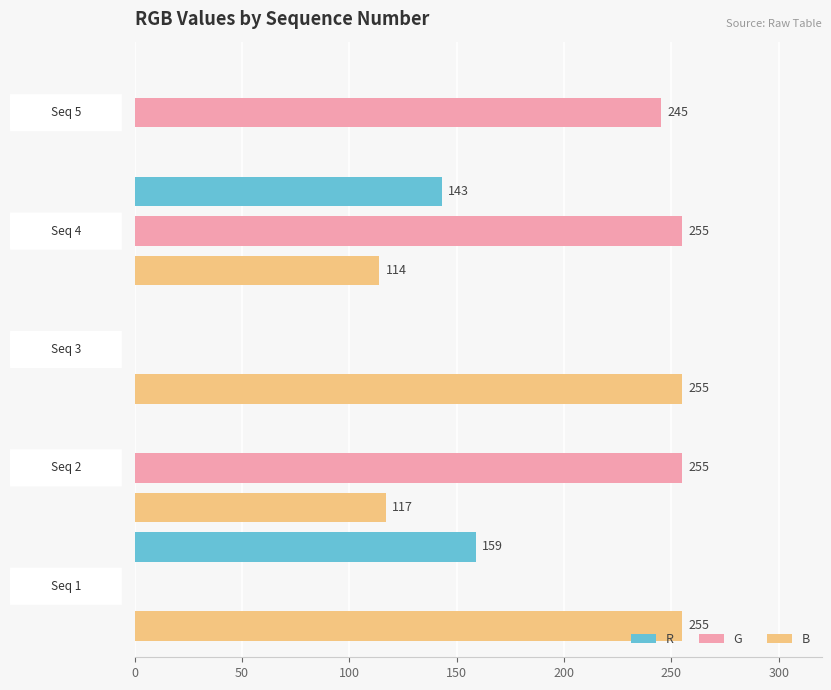

What is the sum of all R values?

302